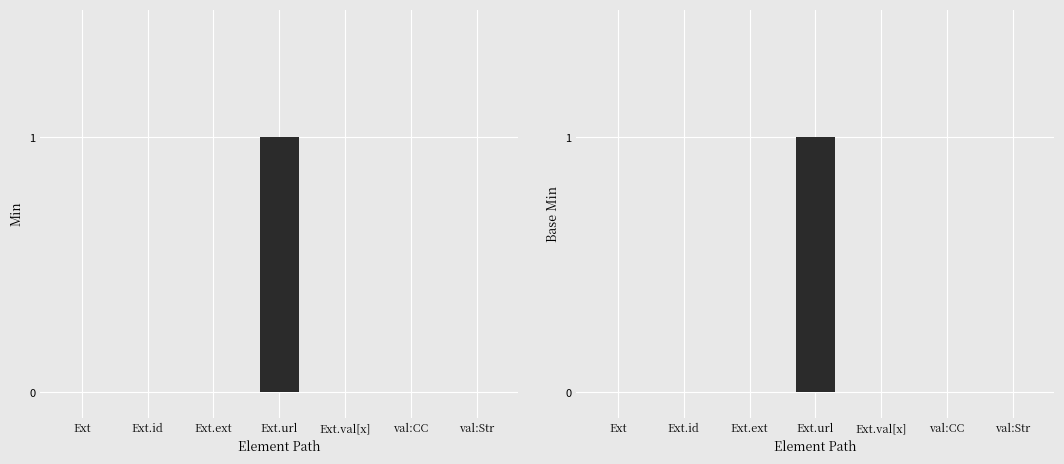

Between Ext.id and Ext.val[x], which series saw the biggest shift?

Min